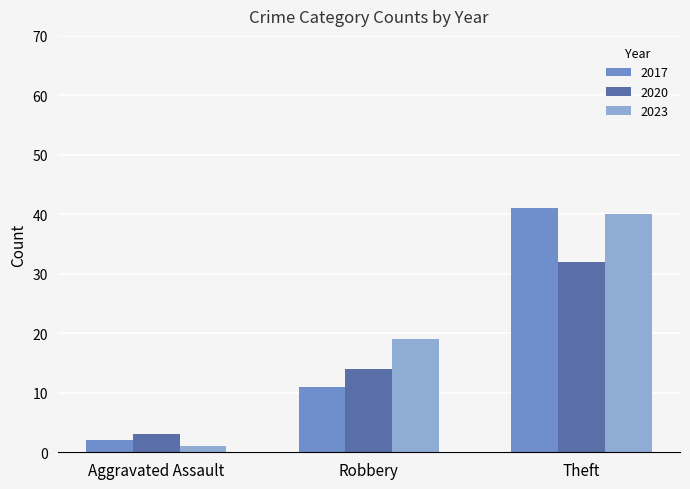

True or false: 2023 has a value of 40 at Theft.

True